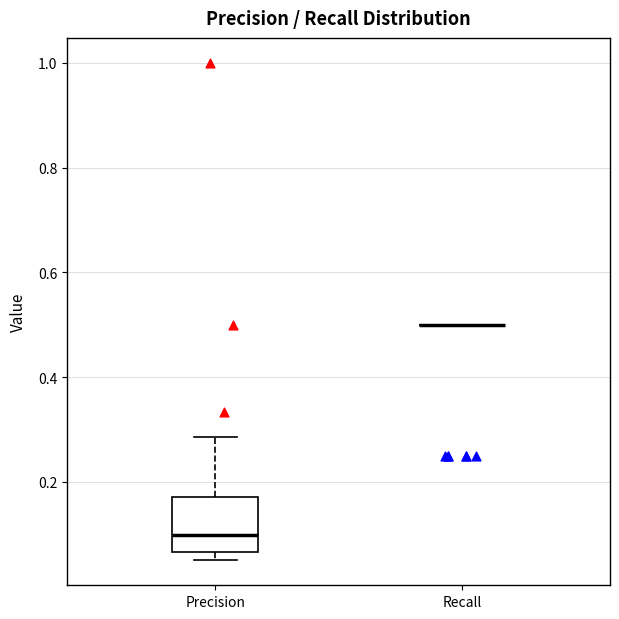

Reading left to right, read every box against the y-axis: the position of its median line, the range the box covers, and the ends of its whiskers. The values are not printed on the chart, so give them approximately, as read against the axis.

Precision: median 0.10, box 0.06 to 0.18, whiskers 0.06 (just below the box's lower edge) to 0.28
Recall: box collapsed to a line at 0.50, whiskers 0.50 to 0.50